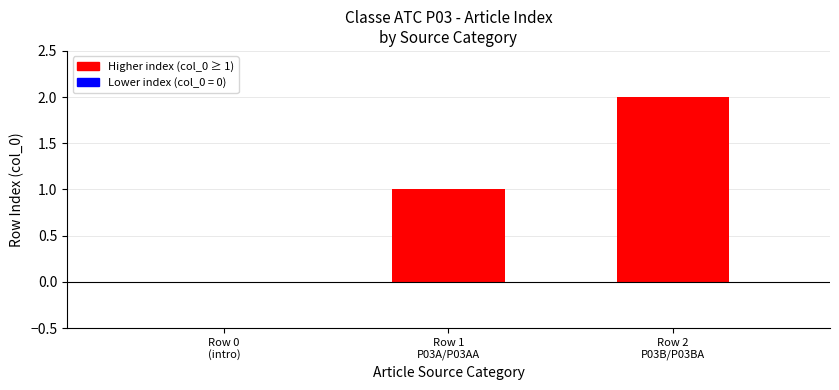

Read the value at Row 1
P03A/P03AA.

1